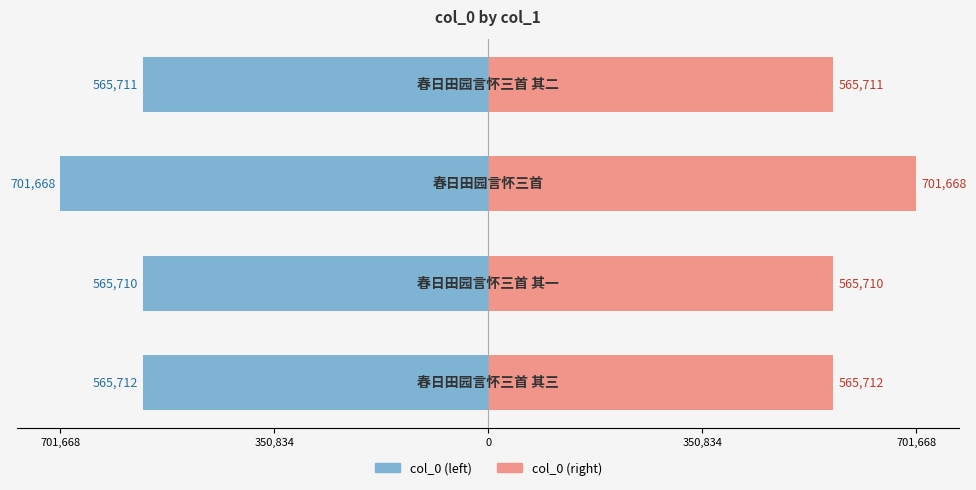

Which series changed the most between 350,834 and 0?

col_0 (left)